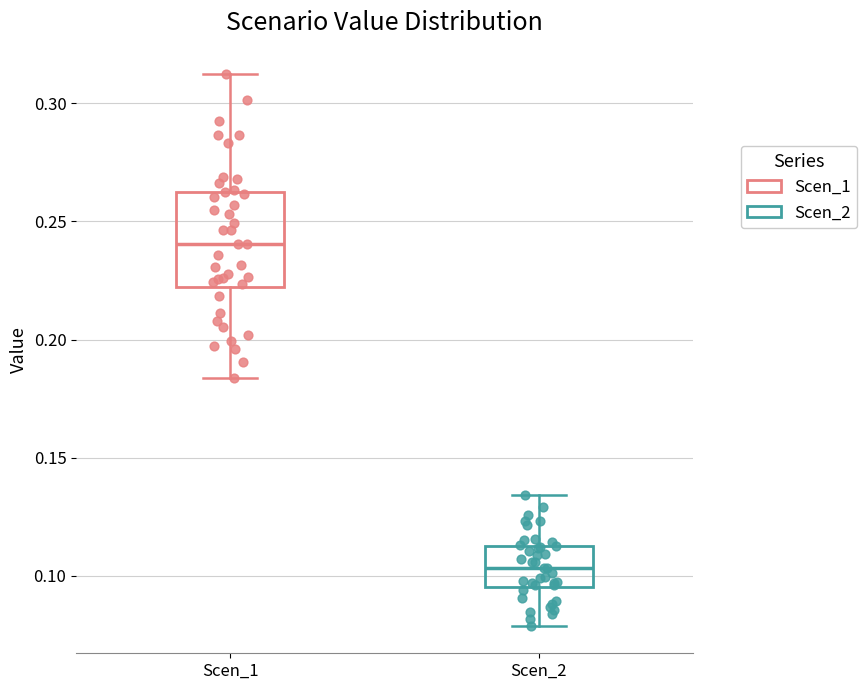

Comparing the boxes themselves (not the whiskers), which one is the tallest?

Scen_1